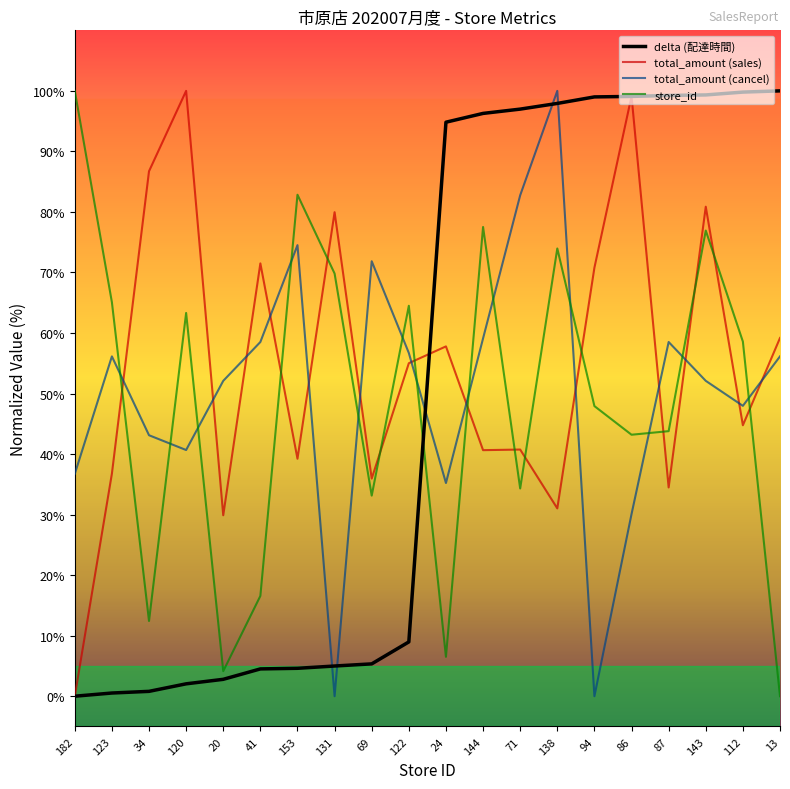

What is the sum of the total_amount (cancel) values at 182 and 94?

36.7